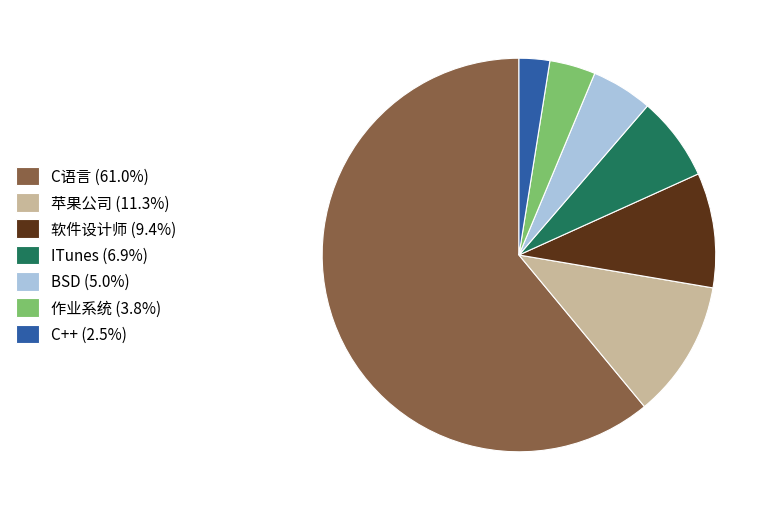

Does C语言 (61.0%) account for over 50% of the chart?

Yes